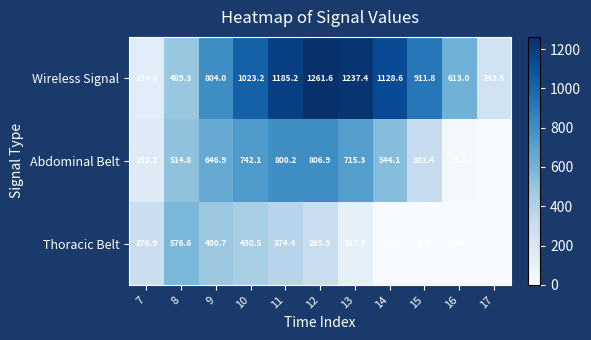

What is the sum of the Thoracic Belt values at 7 and 17?

276.9